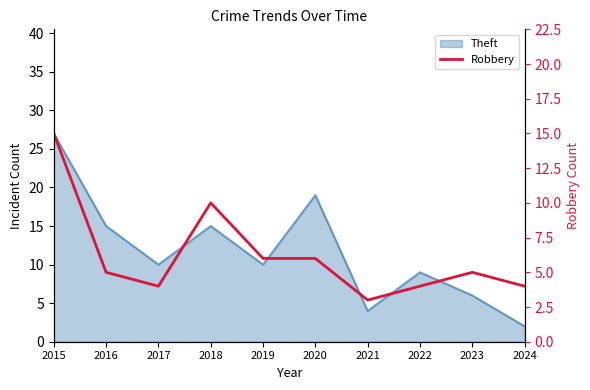

How many lines are shown in the chart?

1